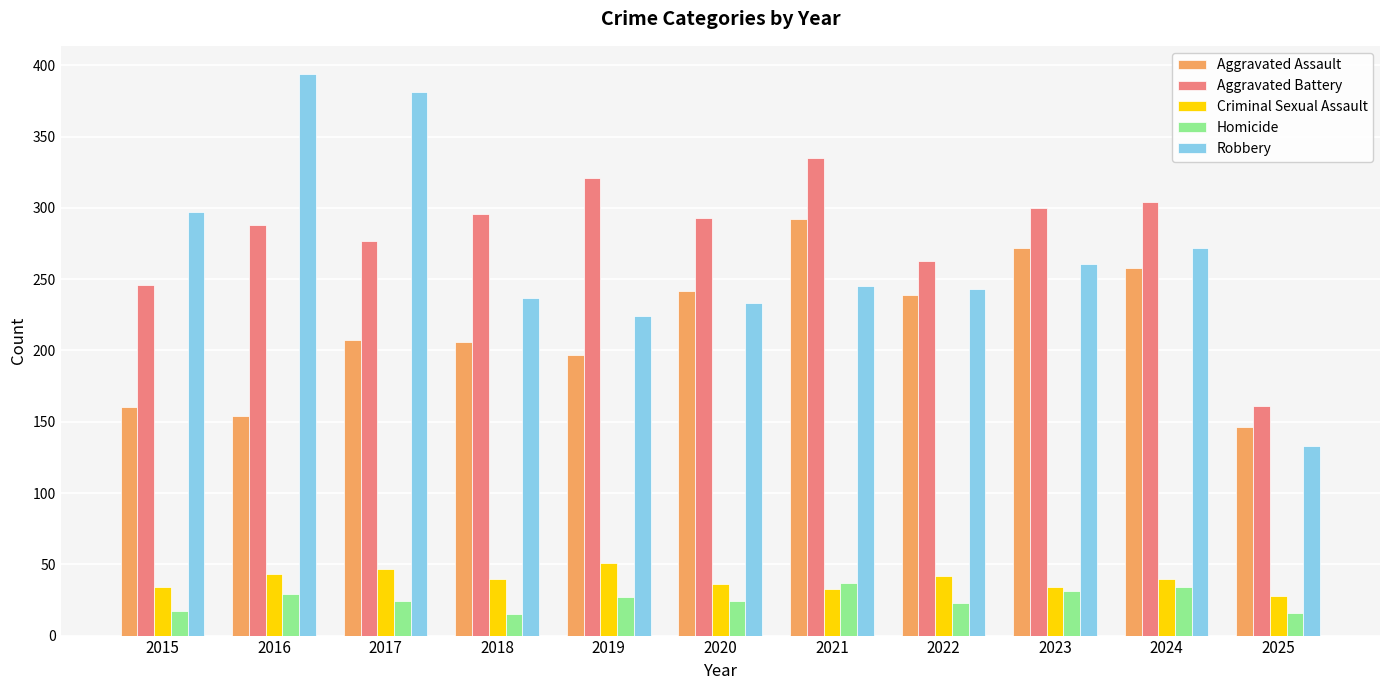

Which category has the highest value across all series?

2016